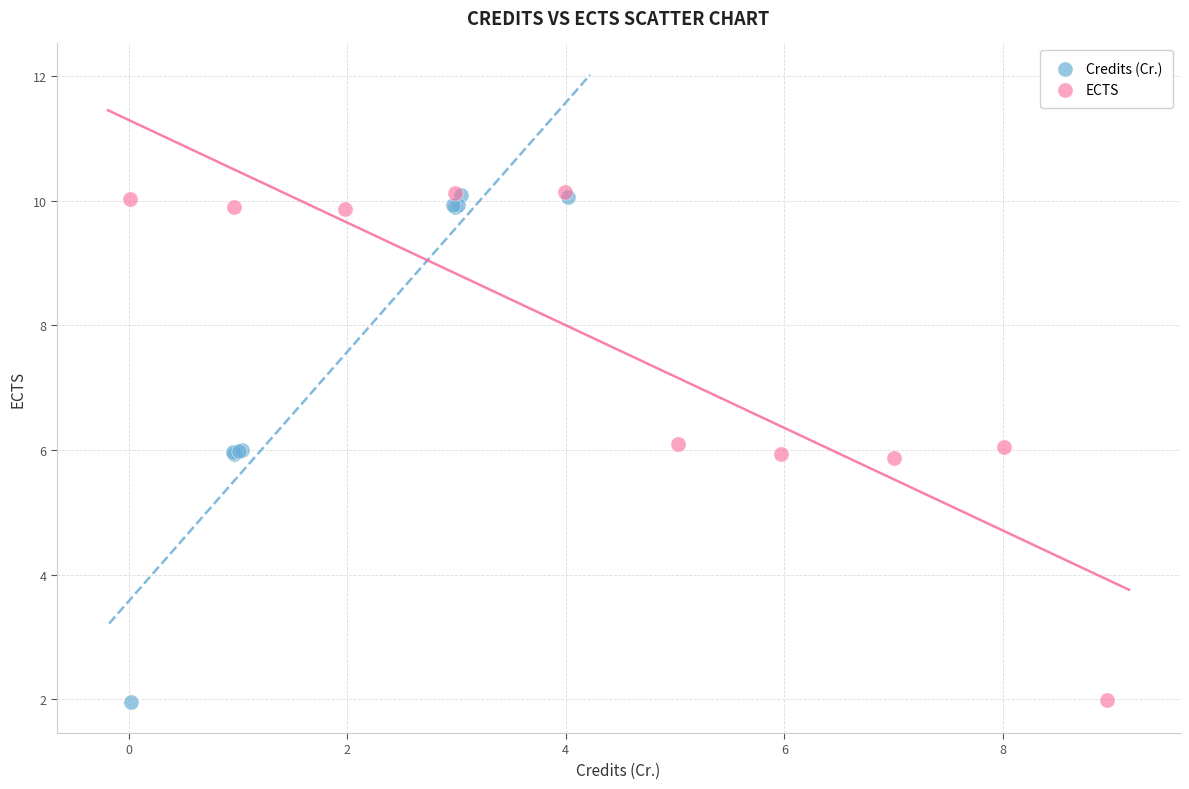

Which series has the widest spread of Y values?

ECTS